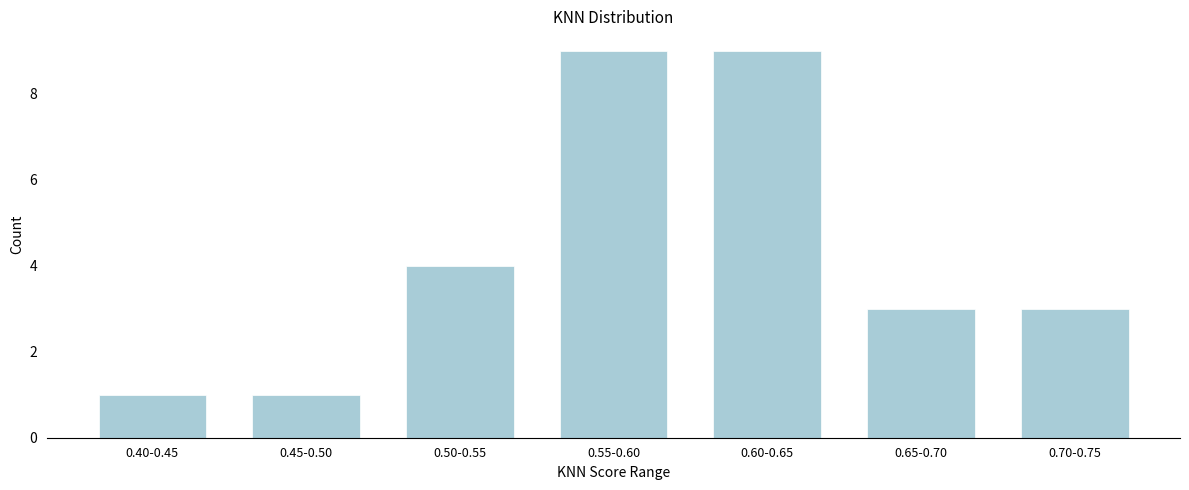

Reading right to left, transcribe all the data shown in this chart.

0.70-0.75=3	0.65-0.70=3	0.60-0.65=9	0.55-0.60=9	0.50-0.55=4	0.45-0.50=1	0.40-0.45=1